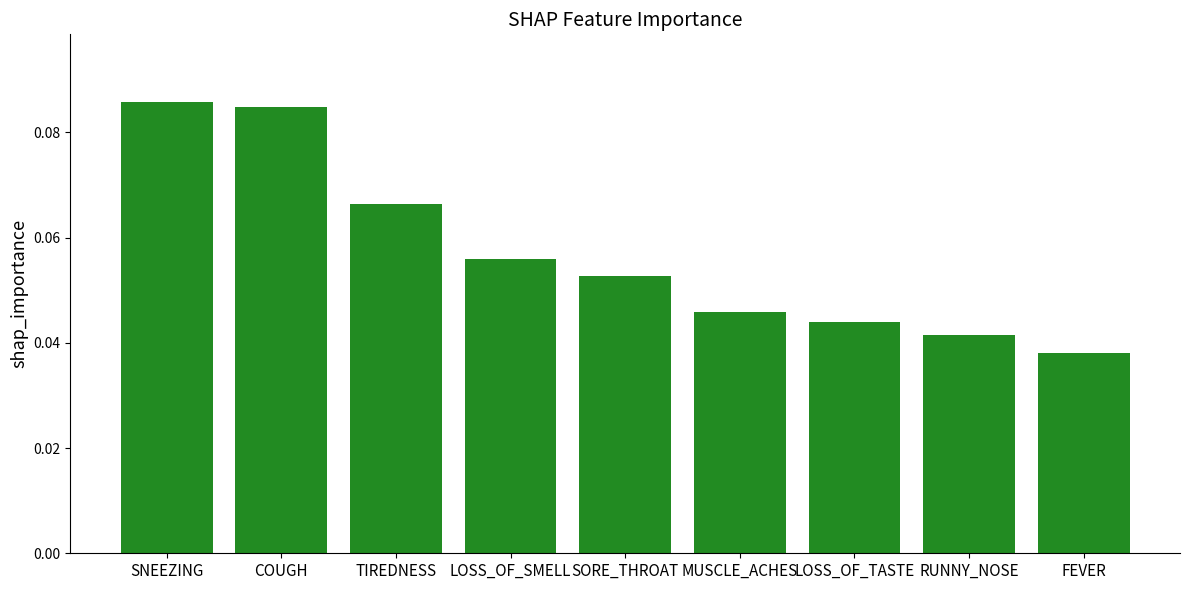

At which label is the value closest to 0?

FEVER